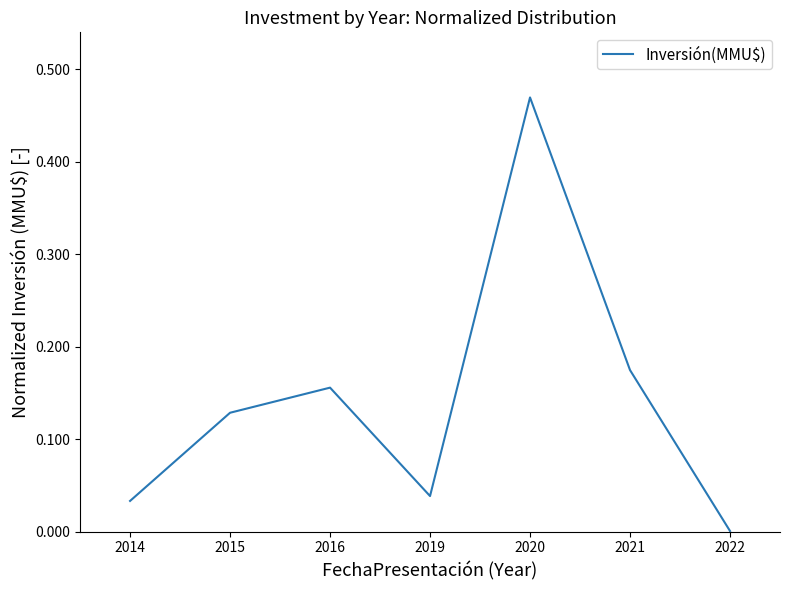

True or false: there are more than 2 points higher than both neighbors.

False